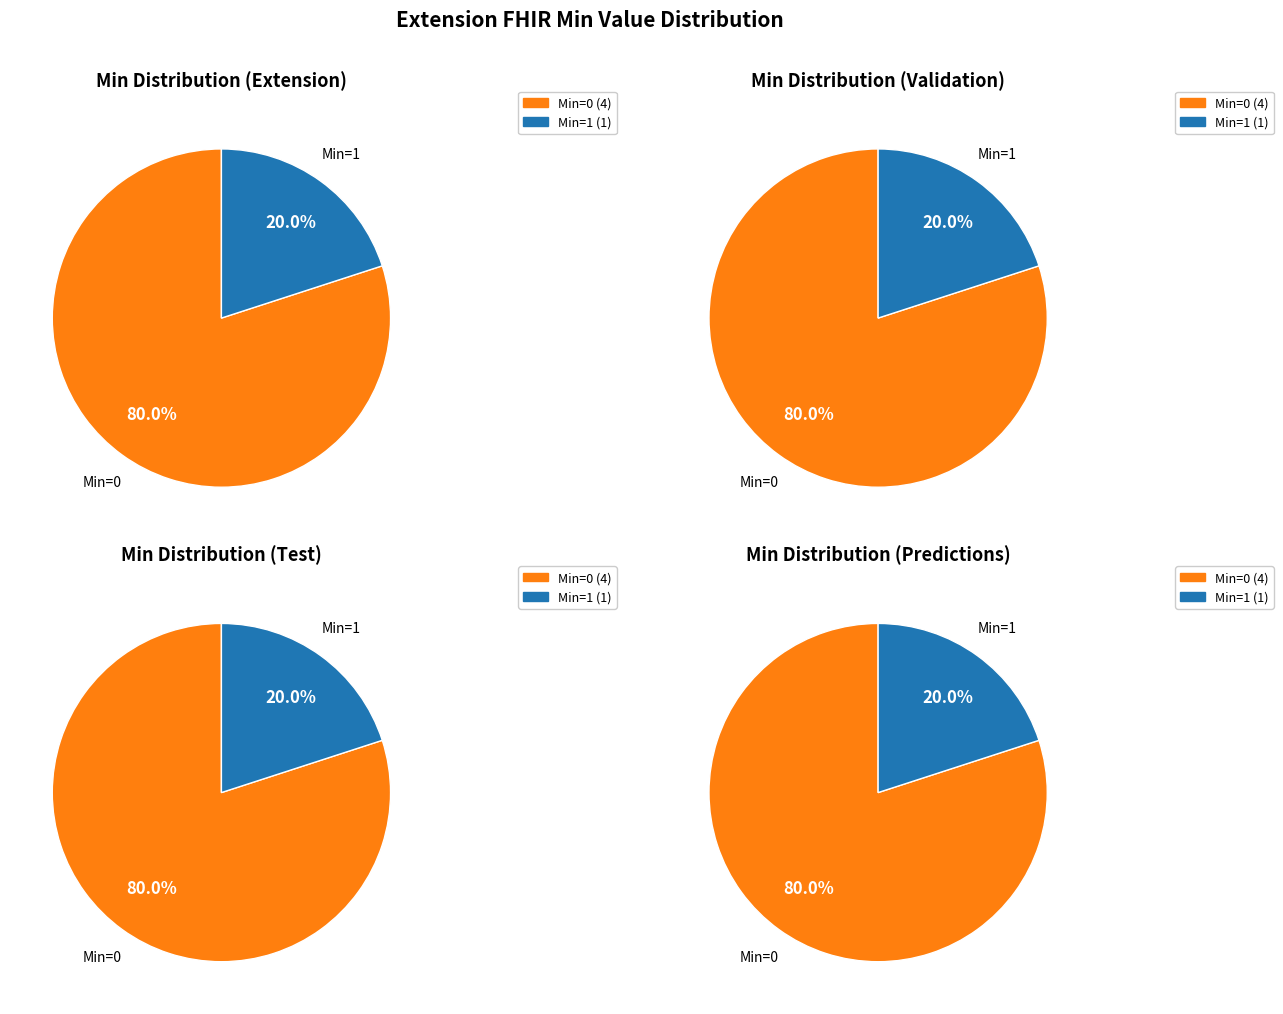

Does Extension.url account for over 50% of the chart?

No